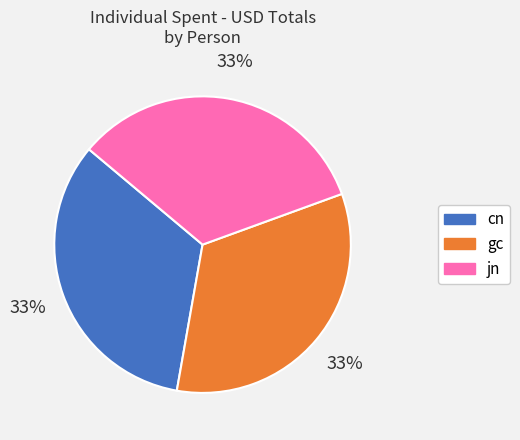

Does any single category account for the majority?

No